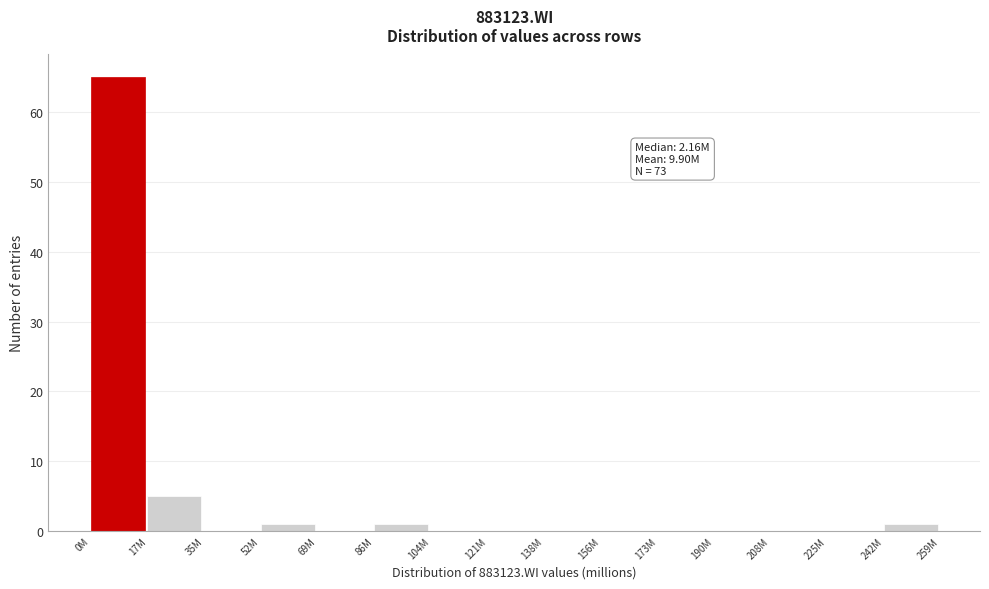

Reading right to left, transcribe all the data shown in this chart.

242M=1	225M=0	208M=0	190M=0	173M=0	156M=0	138M=0	121M=0	104M=0	86M=1	69M=0	52M=1	35M=0	17M=5	0M=65